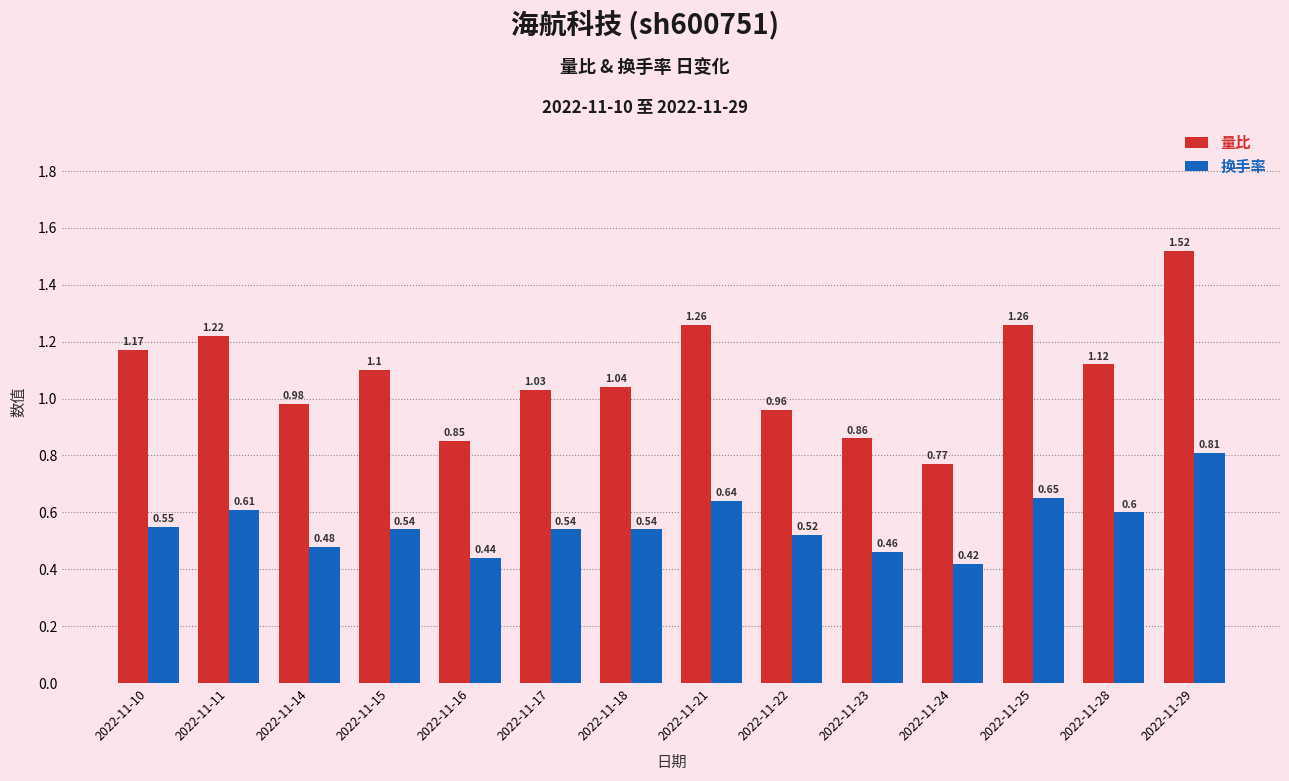

What is the sum of the 量比 values at 2022-11-10 and 2022-11-23?

2.0